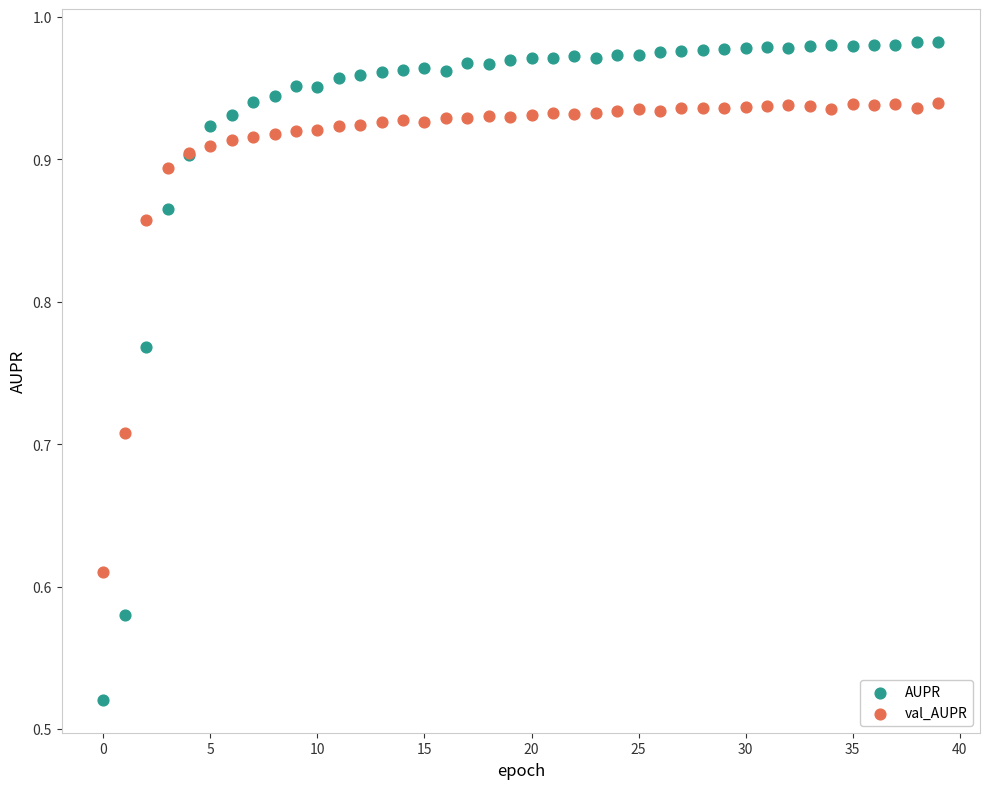

Which series has the widest spread of Y values?

AUPR